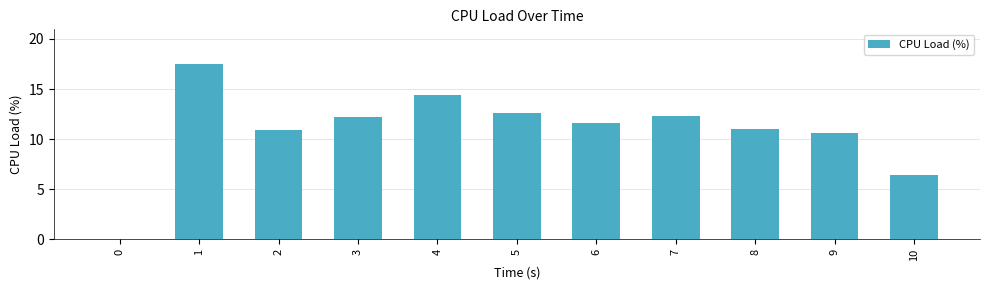

What is the change in value from 2 to 9?

-0.3